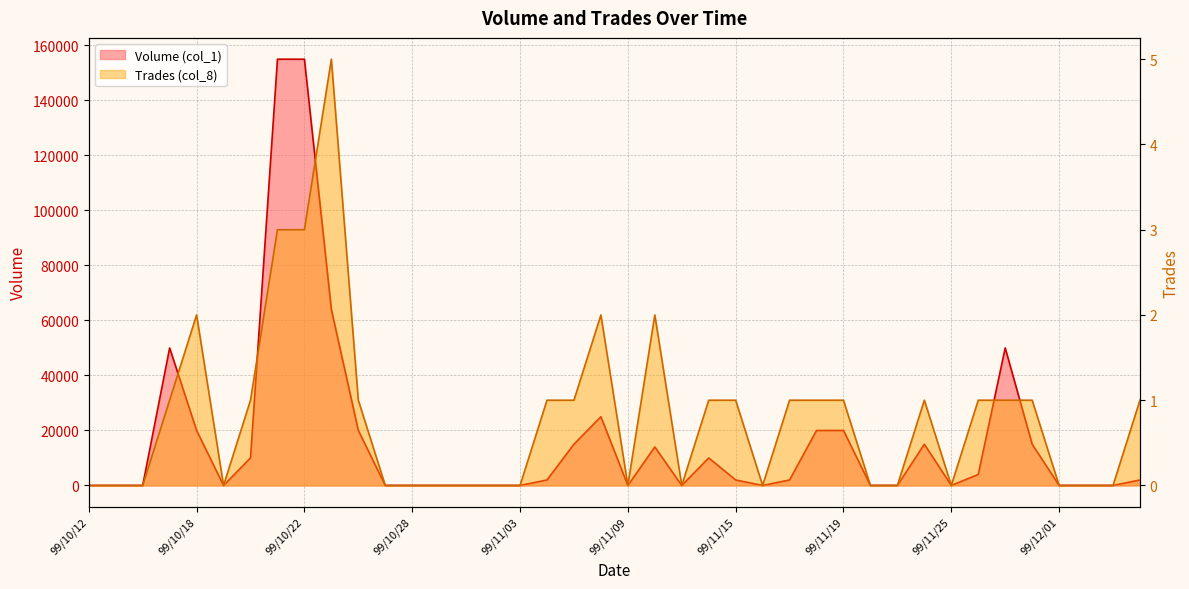

True or false: Trades (col_8) and Volume (col_1) cross at least once.

False